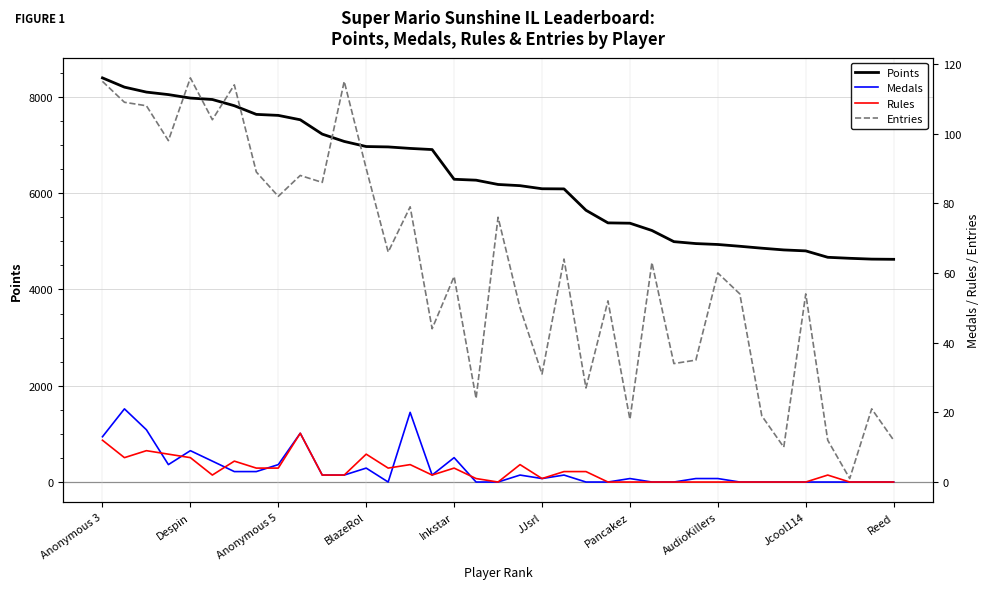

In Medals, how many points are lower than both neighbors (excluding endpoints)?

4